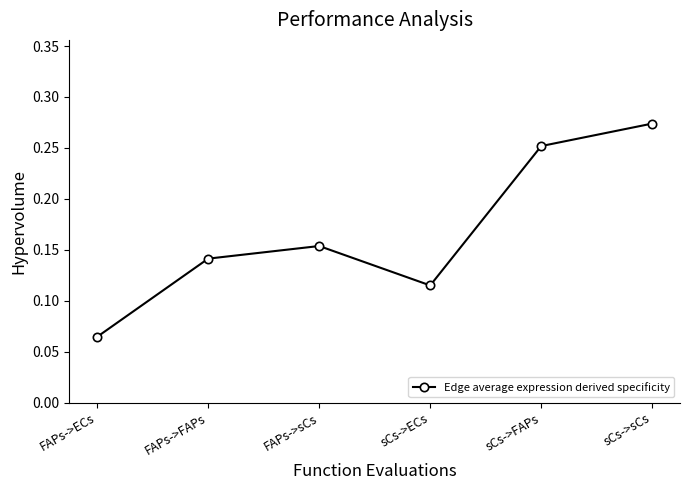

How many interior local valleys (lower than both neighbors) does the data have?

1